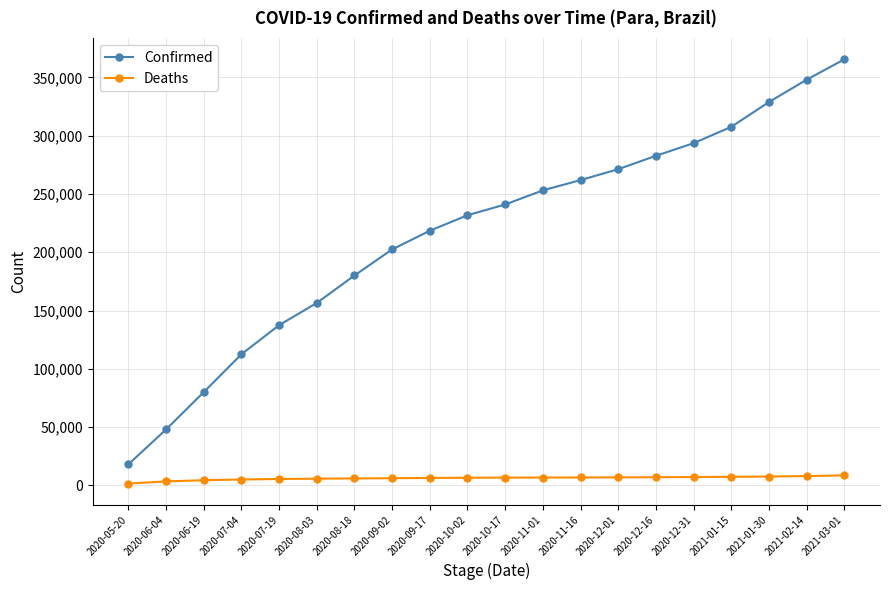

What is the difference between the highest and lowest values at 2020-05-20?

16502